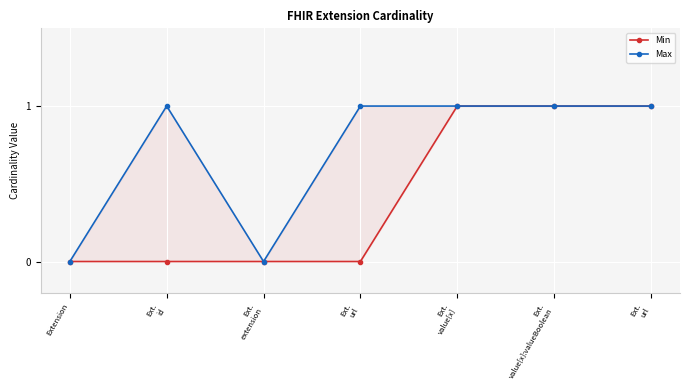

How many Min values are between 0 and 1?

7